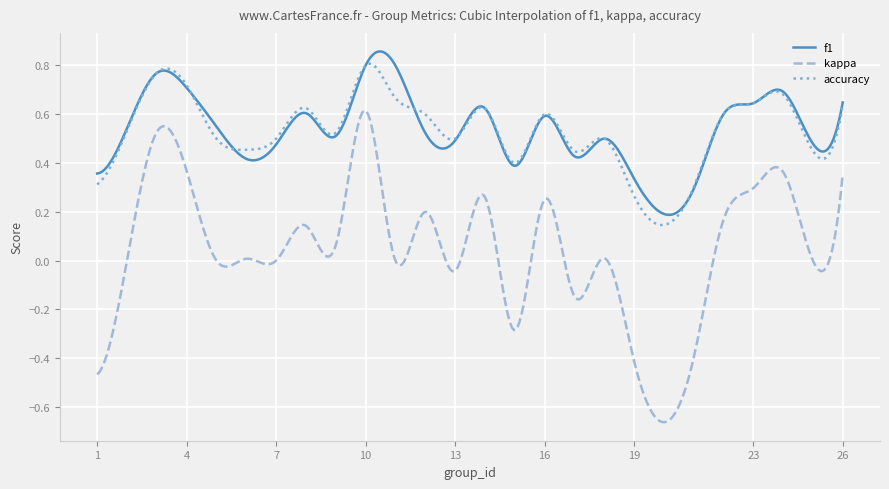

True or false: kappa and f1 intersect in this chart.

False